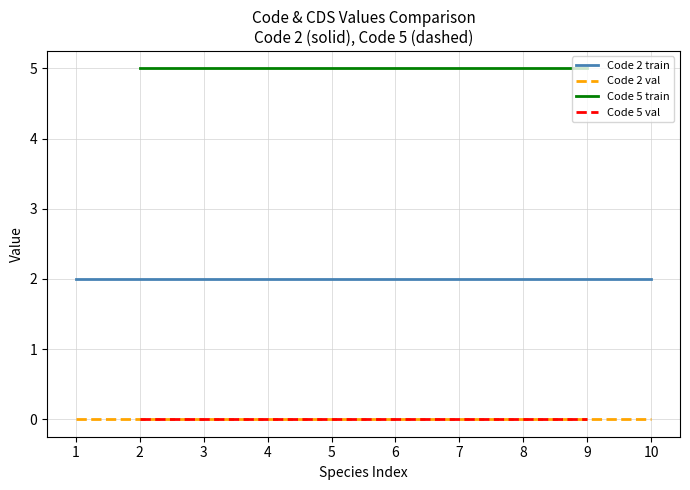

The value of Code 2 species at Phylloscopus tenellipes is 2. True or false?

True